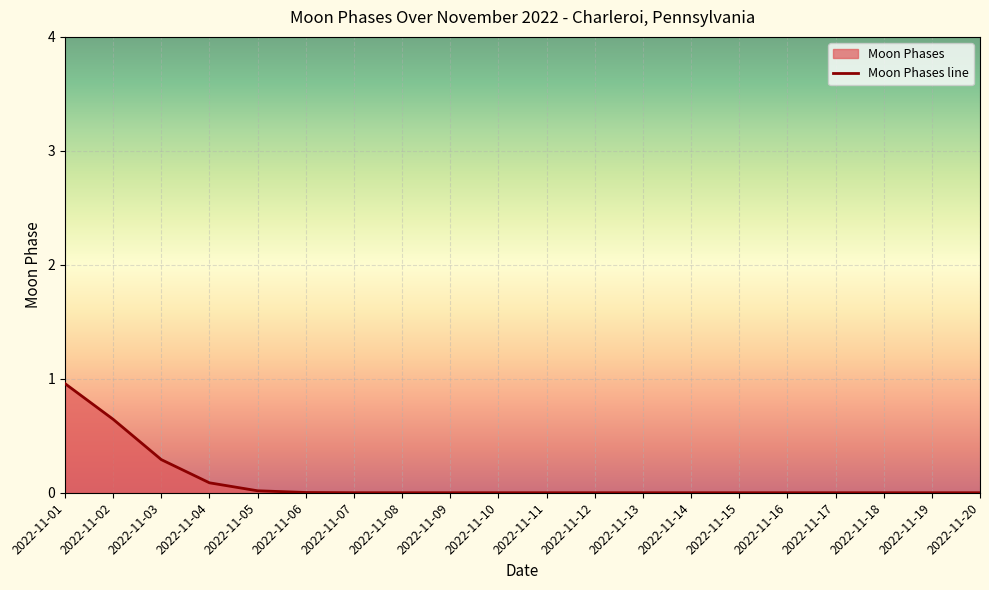

Reading left to right, transcribe all the data shown in this chart.

1.0	0.6	0.3	0.1	0.0	0.0	0.0	0.0	0.0	0.0	0.0	0.0	0.0	0.0	0.0	0.0	0.0	0.0	0.0	0.0